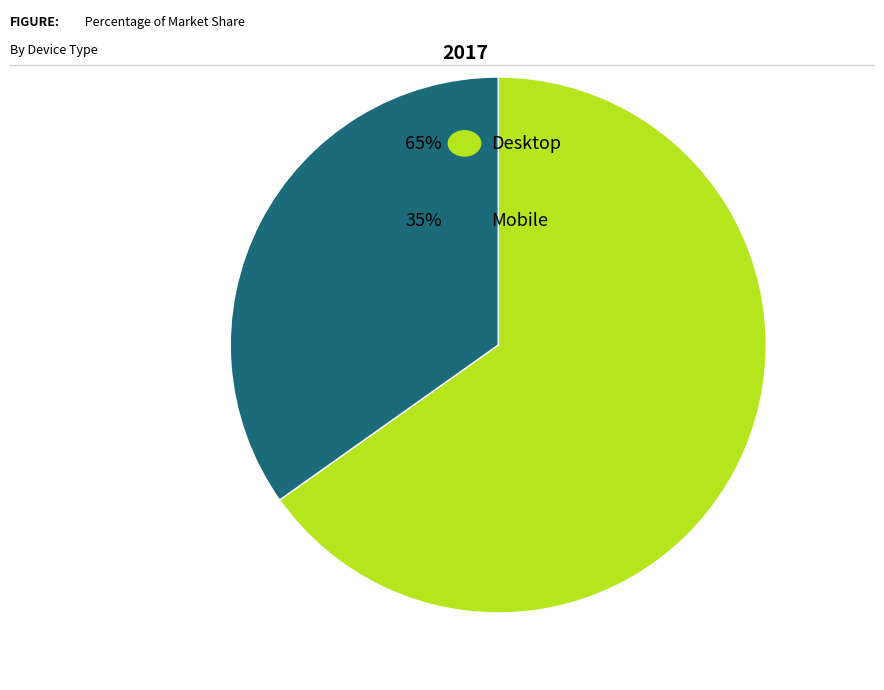

Is there a majority slice in this chart?

Yes